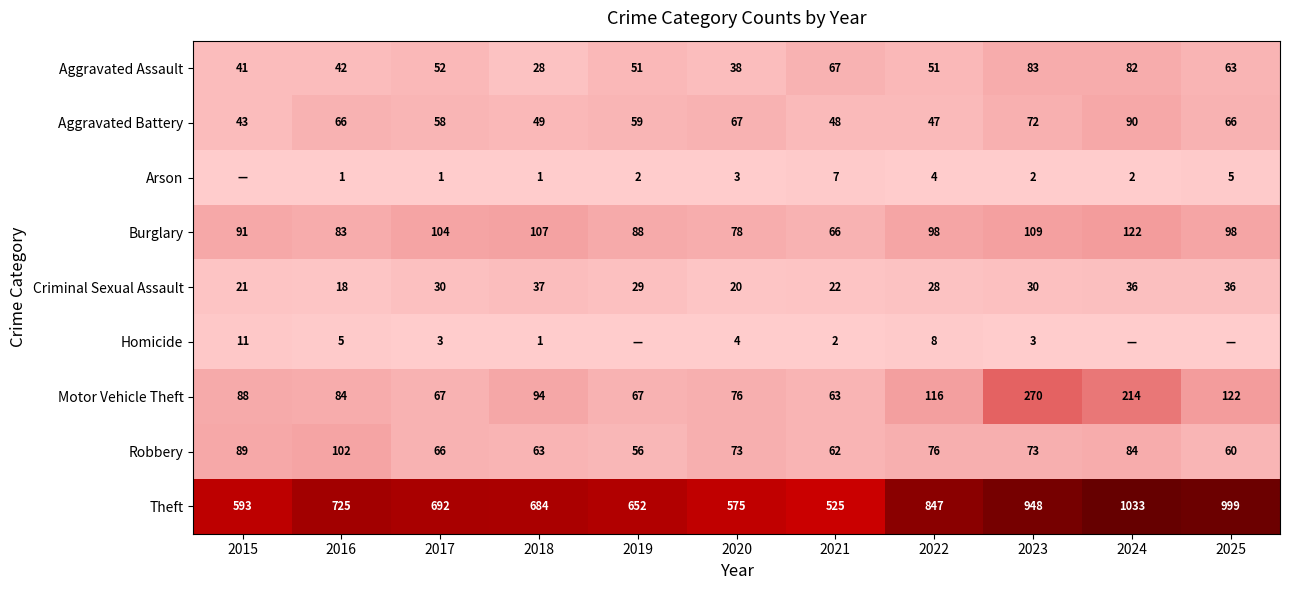

Which series changed the most between 2024 and 2025?

Motor Vehicle Theft